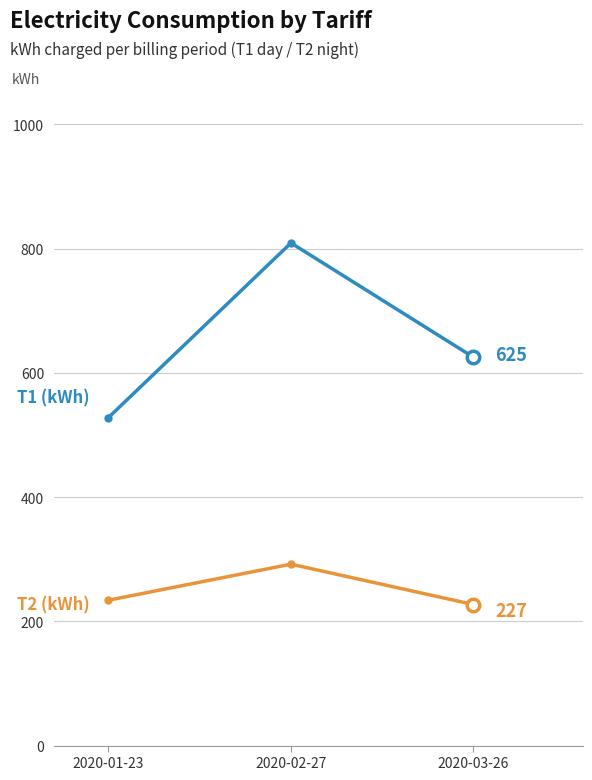

What is the label of the 3rd point from the left?

2020-03-26